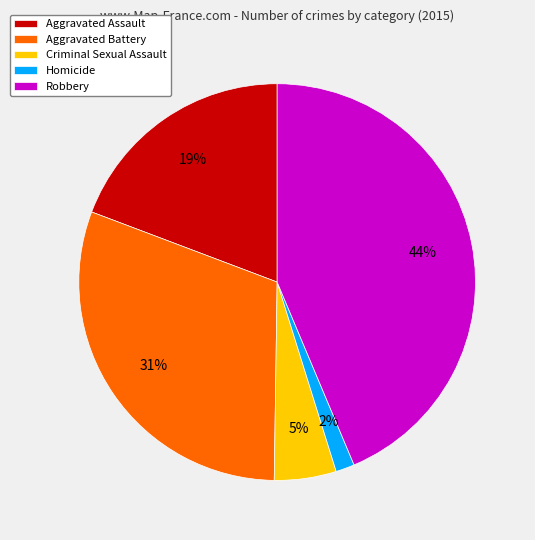

To the nearest percent, what portion does Aggravated Assault represent?

19%